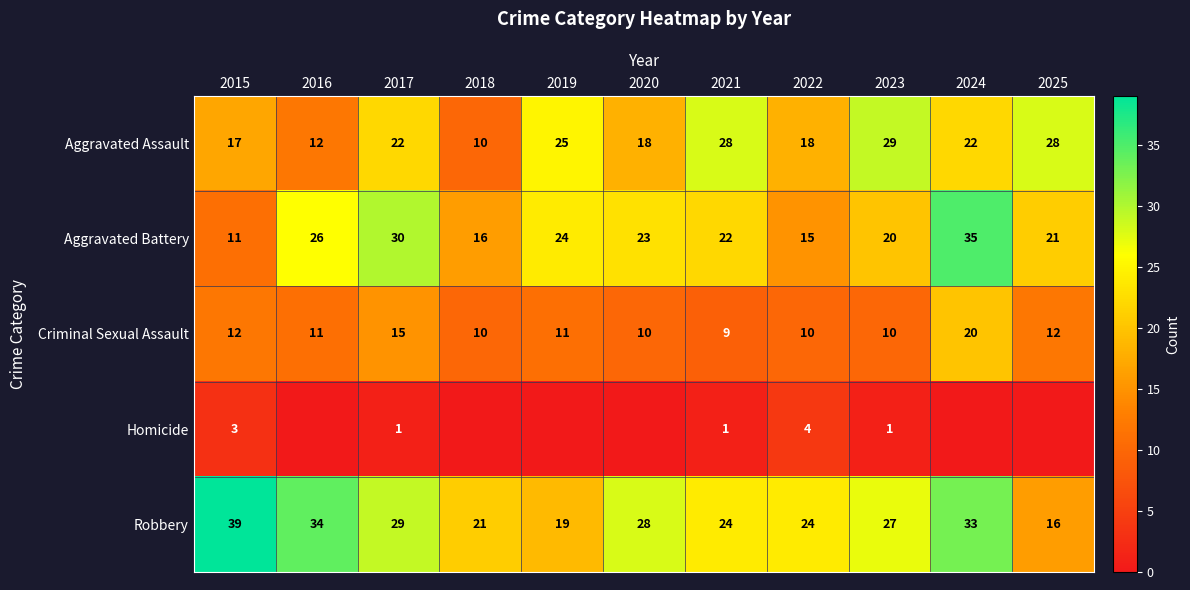

What is the spread (max minus min) of values at 2021?

27